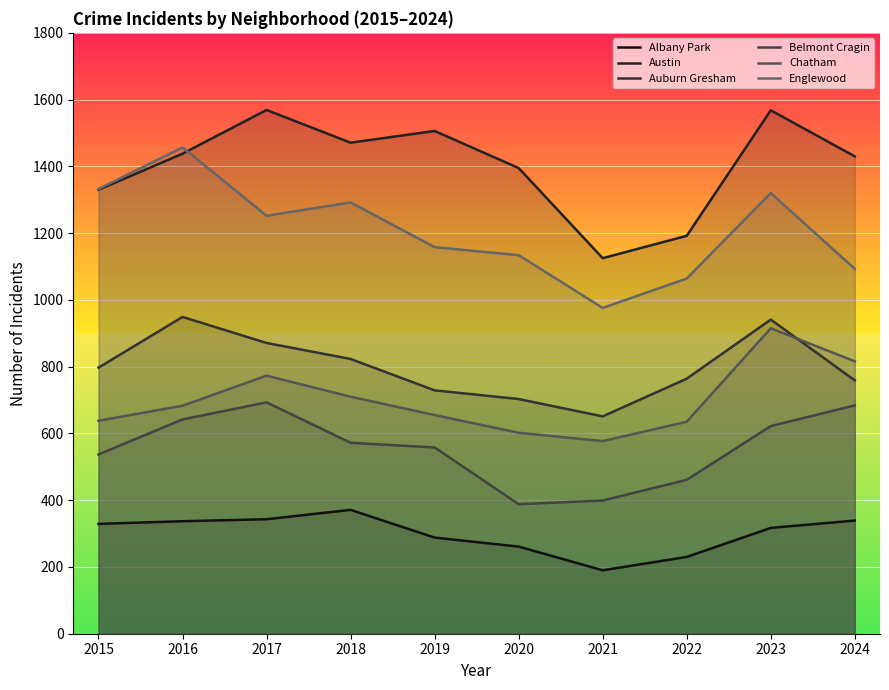

What is the value of the Belmont Cragin point at the 3rd from the left?

693